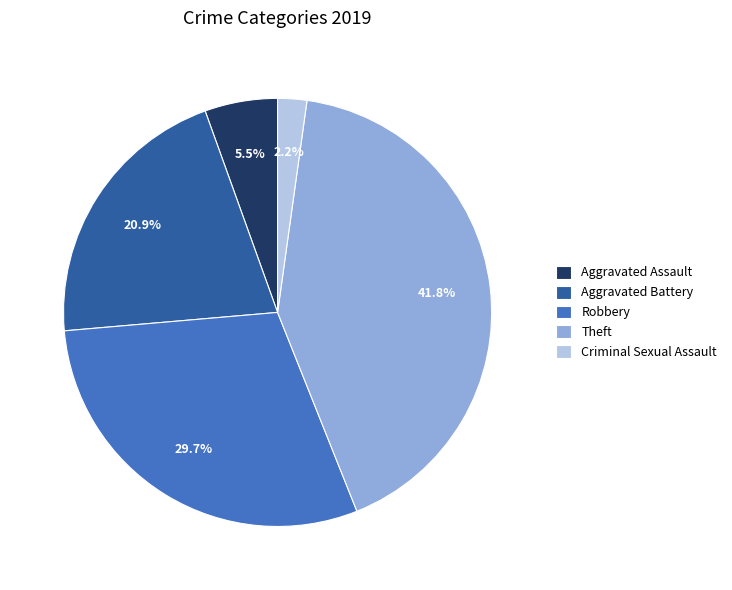

How many slices are in this pie chart?

5